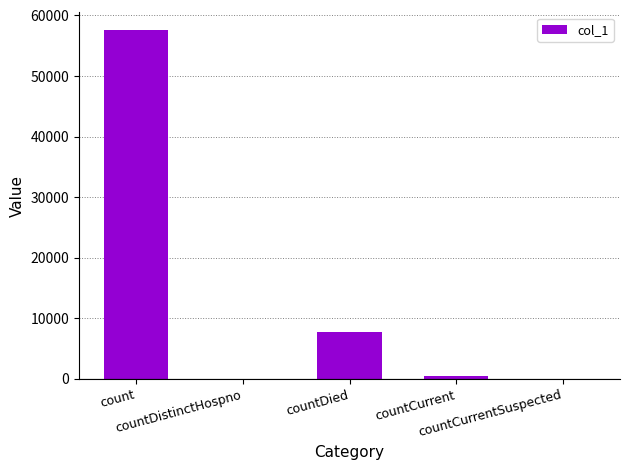

Are the bars grouped side by side (vs. stacked)?

No